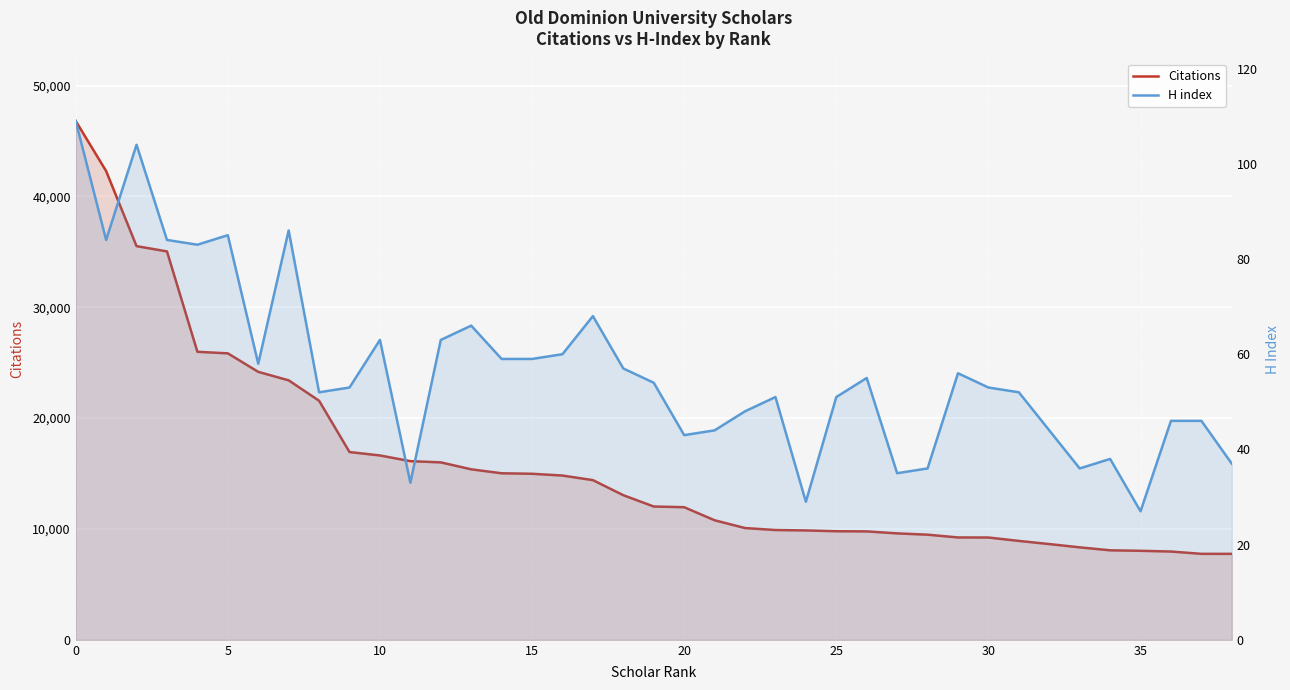

Rank the series by their maximum value, from highest to lowest.

Citations, H index